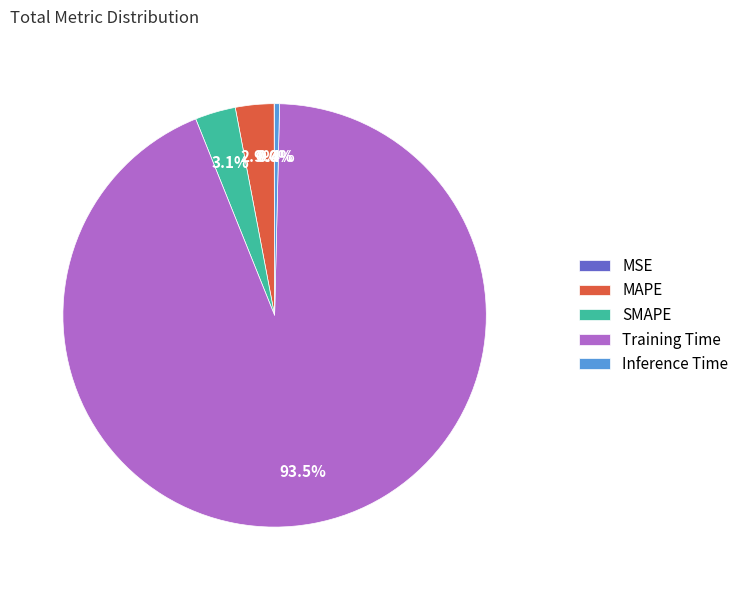

Does any single category account for the majority?

Yes